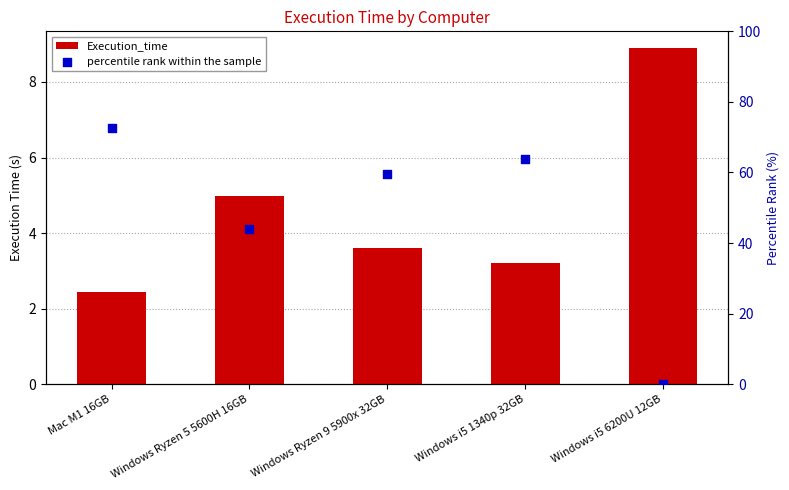

Which series has the largest total across all categories?

percentile rank within the sample